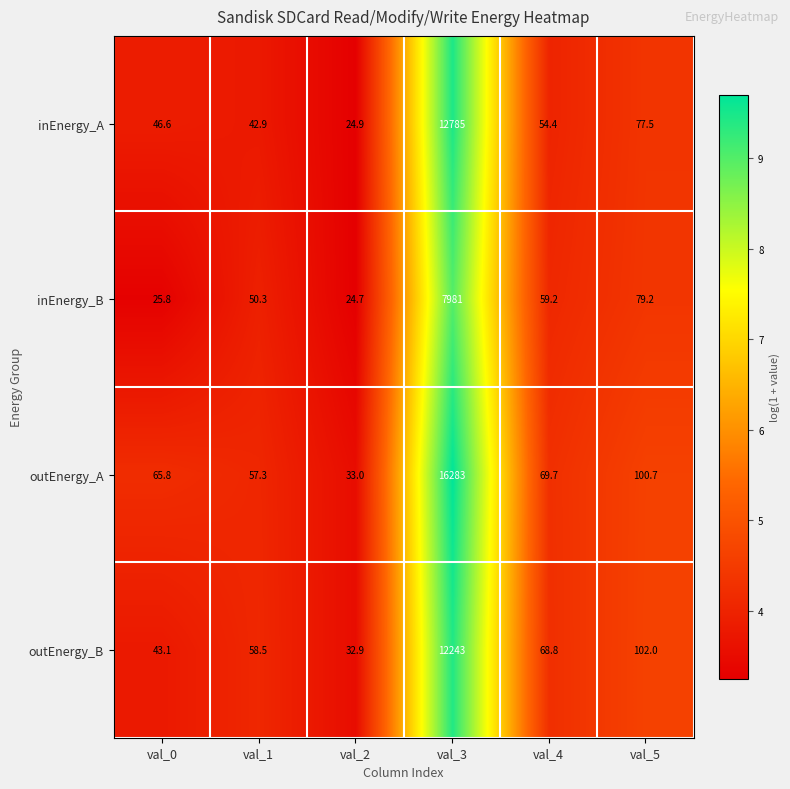

At which label is inEnergy_B closest to 4002?

val_5